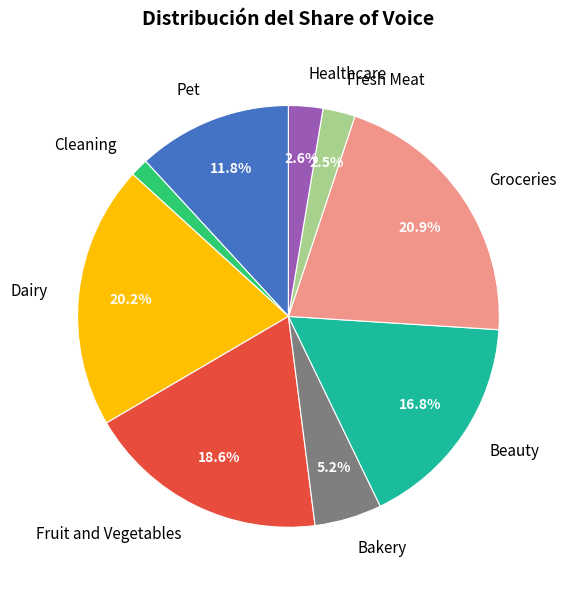

Is there a majority slice in this chart?

No